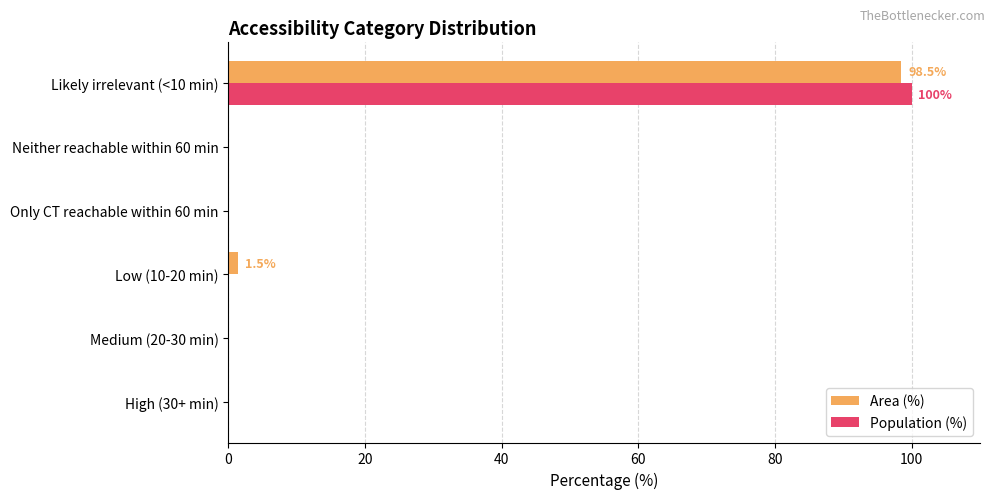

Is it true that Population (%) equals 100.0 at Likely irrelevant (<10 min)?

True